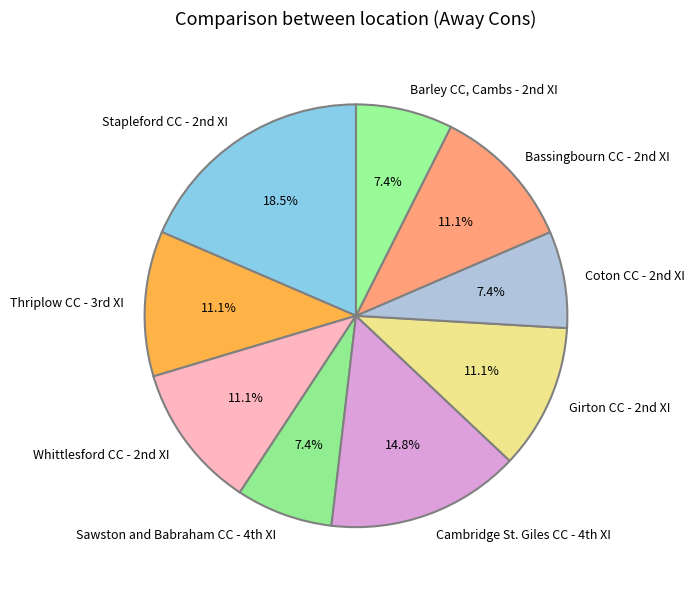

Which slice is the largest?

Stapleford CC - 2nd XI